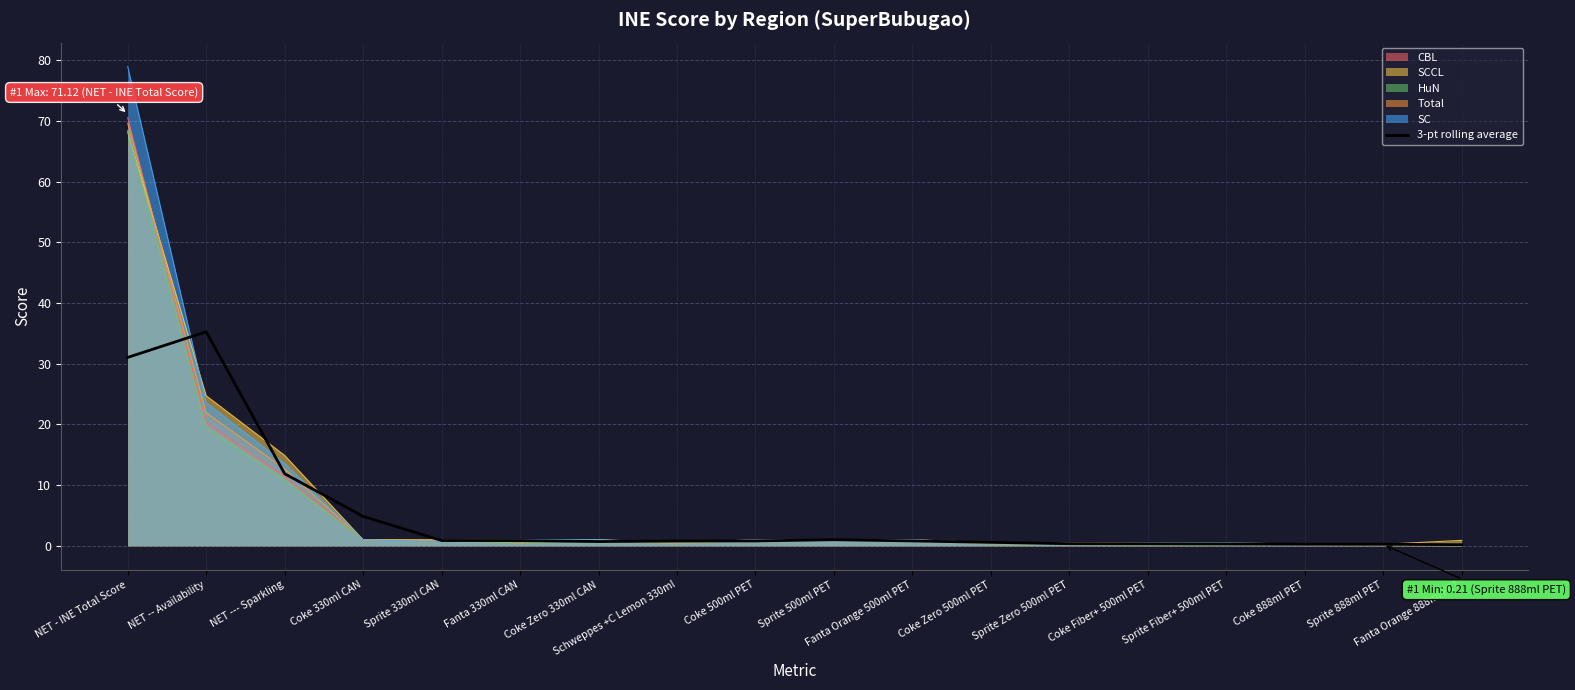

At which category does the data reach its first local valley?

Coke Zero 330ml CAN